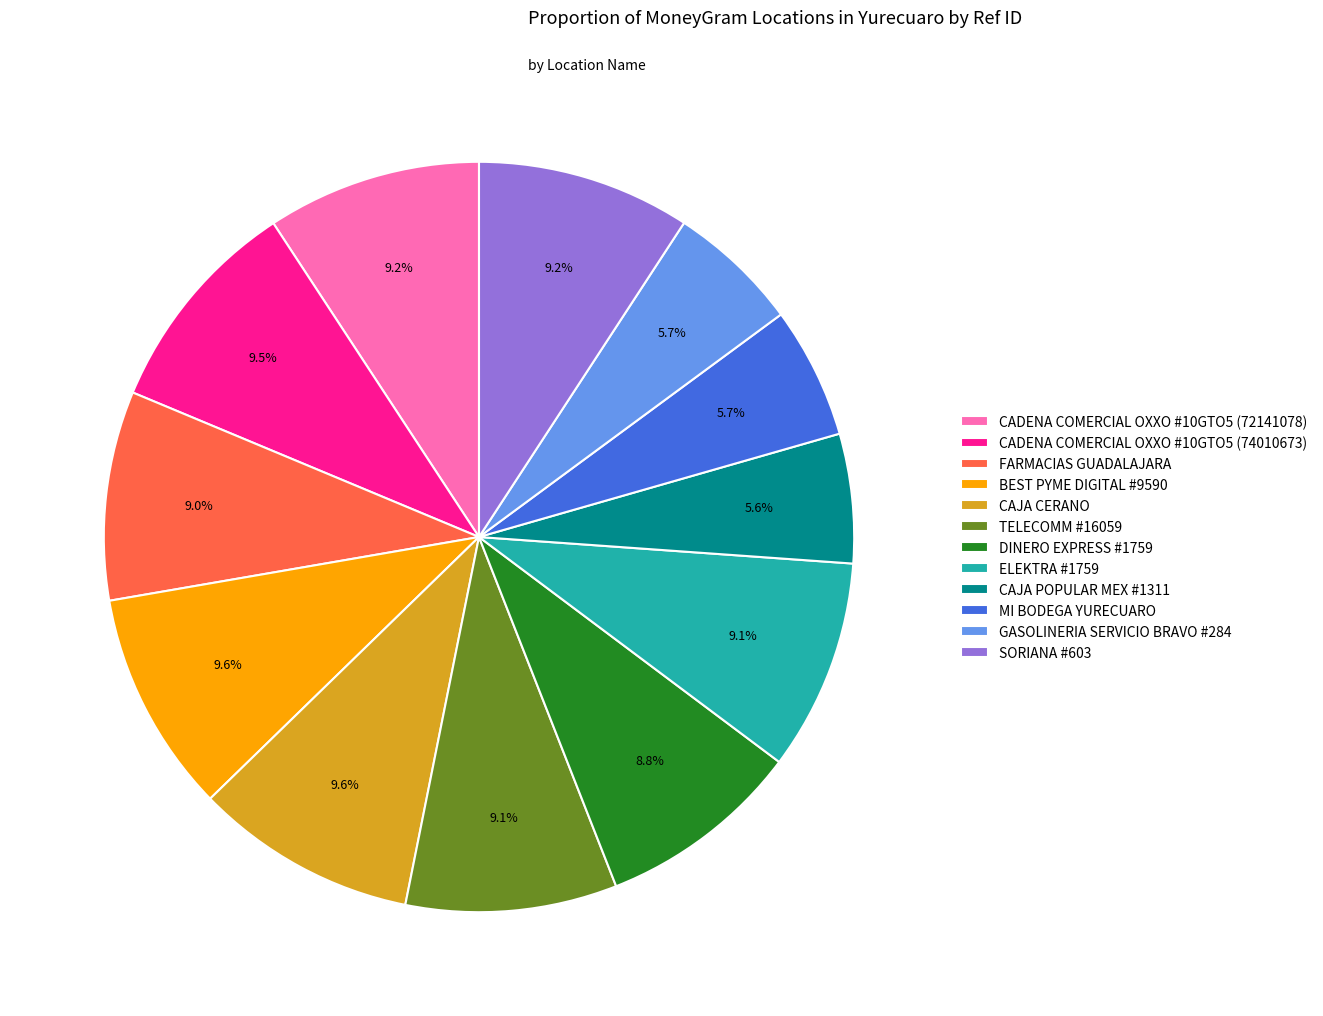

How much of the chart is everything except CAJA POPULAR MEX #1311?

94.4%